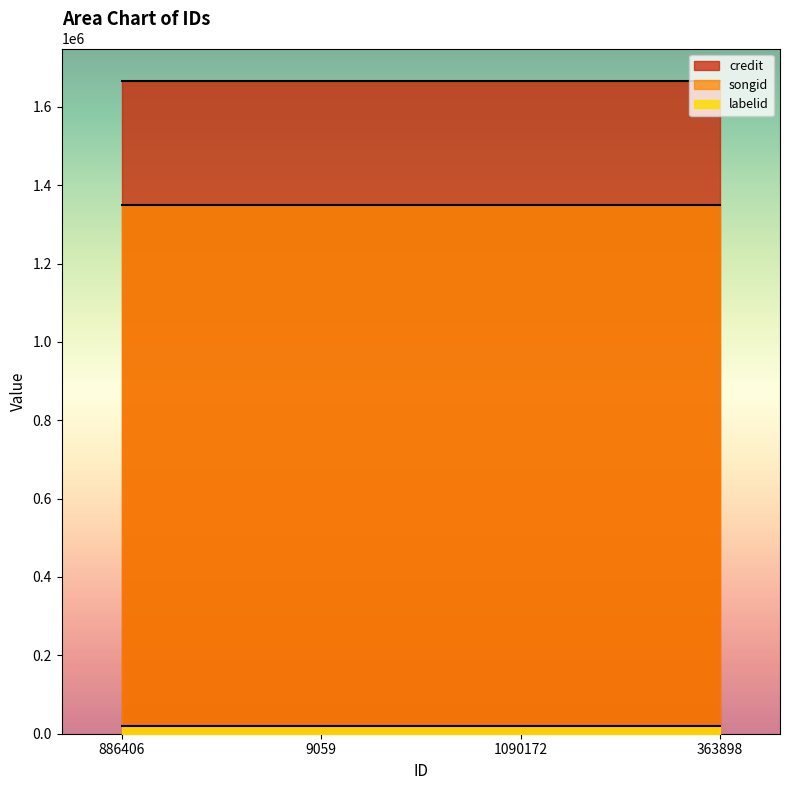

Is it true that songid equals 1348675 at 363898?

True